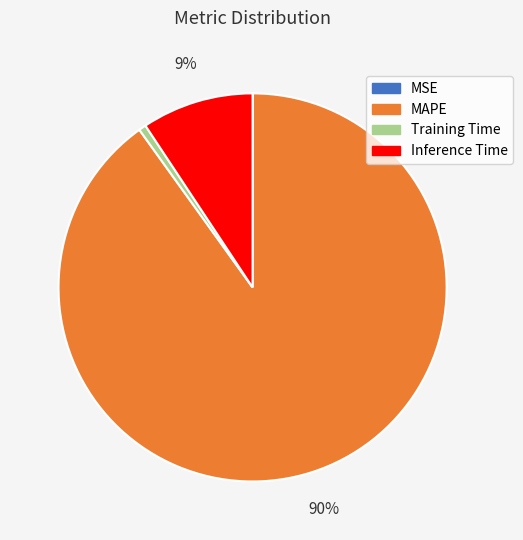

Is it true that Training Time is 11% of the pie?

False